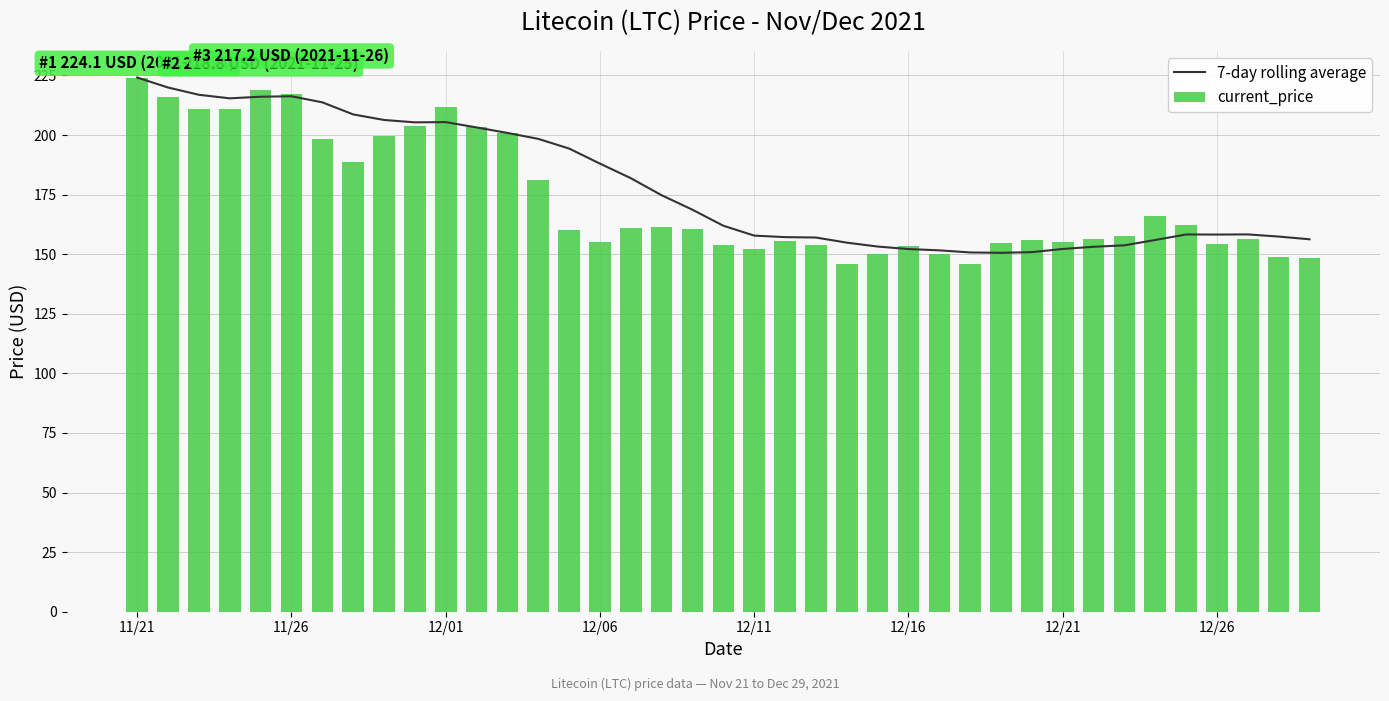

List the series in order of their overall mean, highest first.

7-day rolling average, current_price